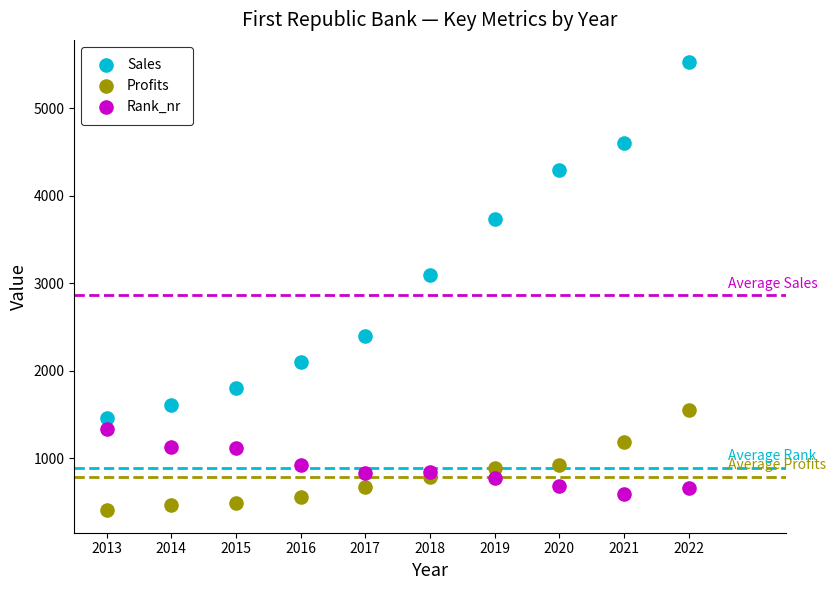

Which series has the largest Y range (max minus min)?

Sales